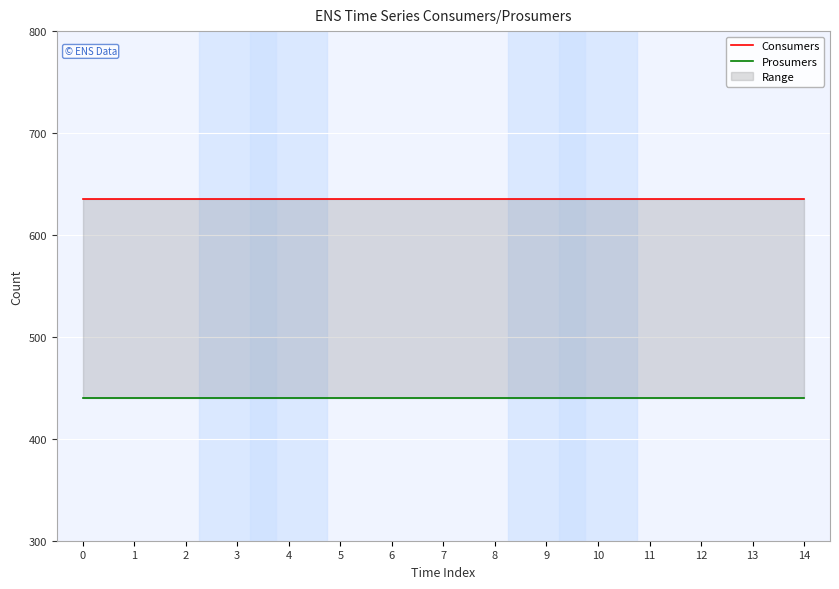

What is the sum of all Prosumers values?

6600